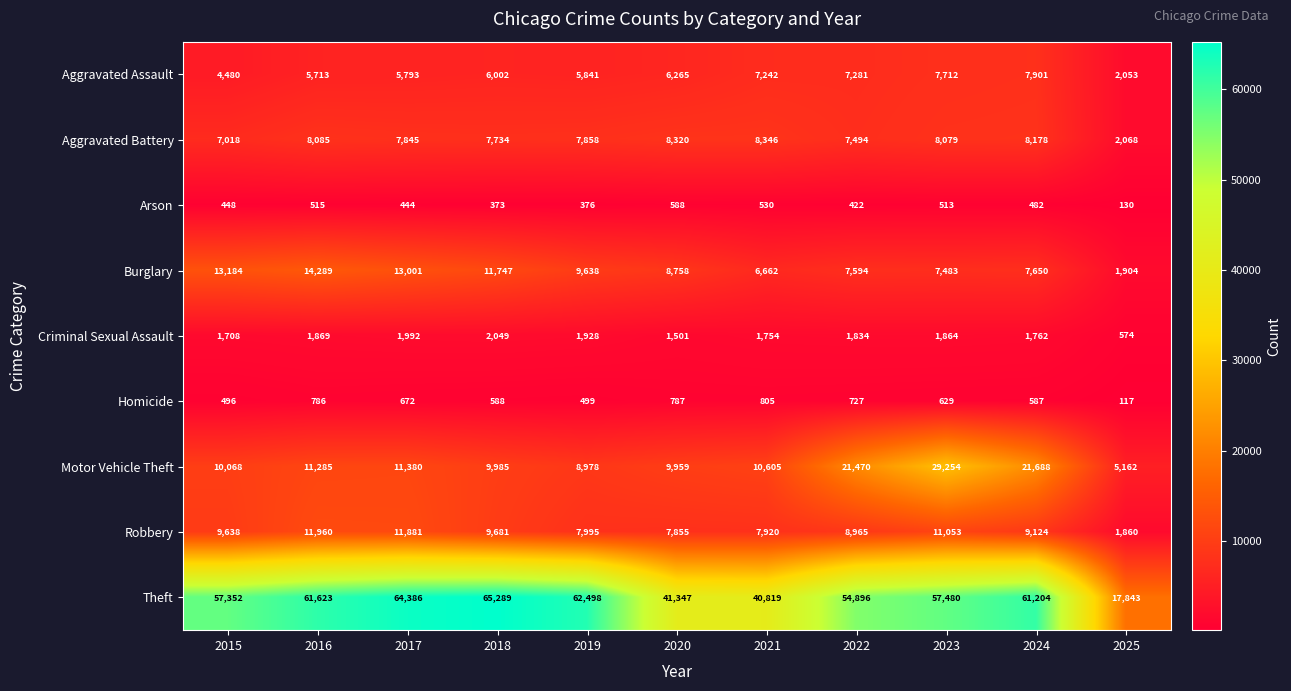

The value of Aggravated Assault at 2023 is 7712. True or false?

True